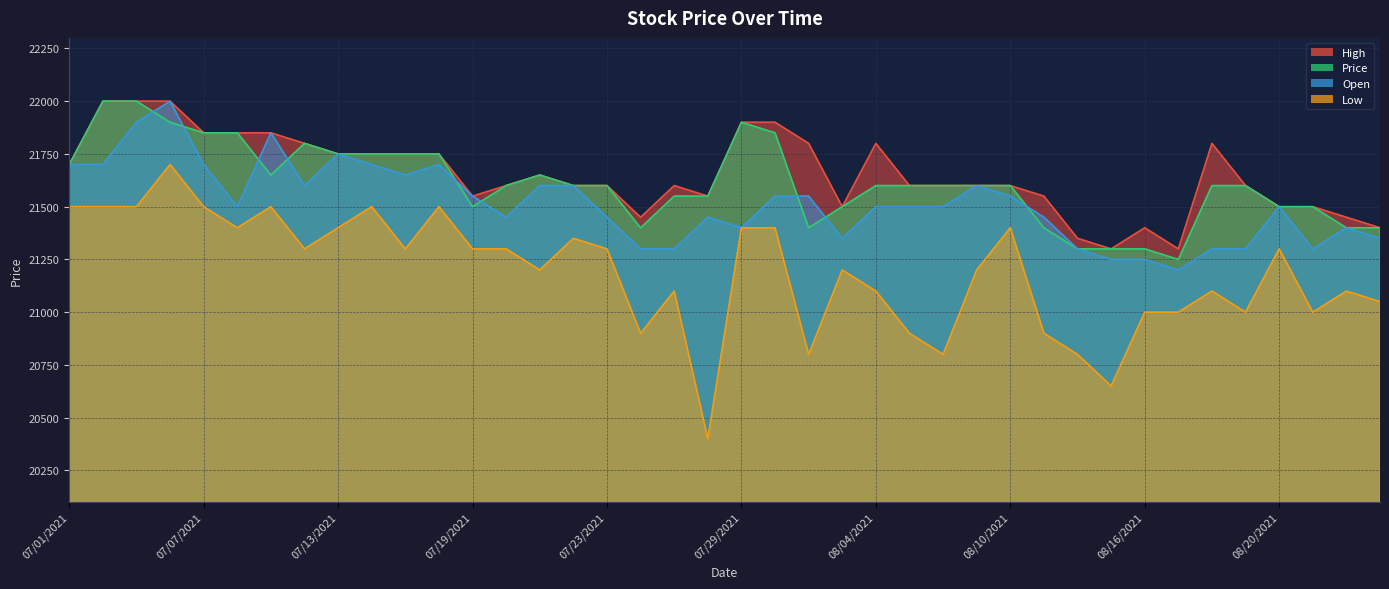

True or false: High has a value of 22000 at 07/06/2021.

True